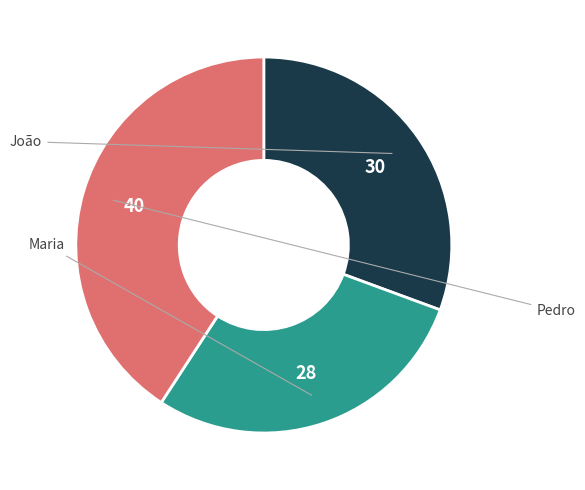

Is there any slice that represents more than half of the pie?

No